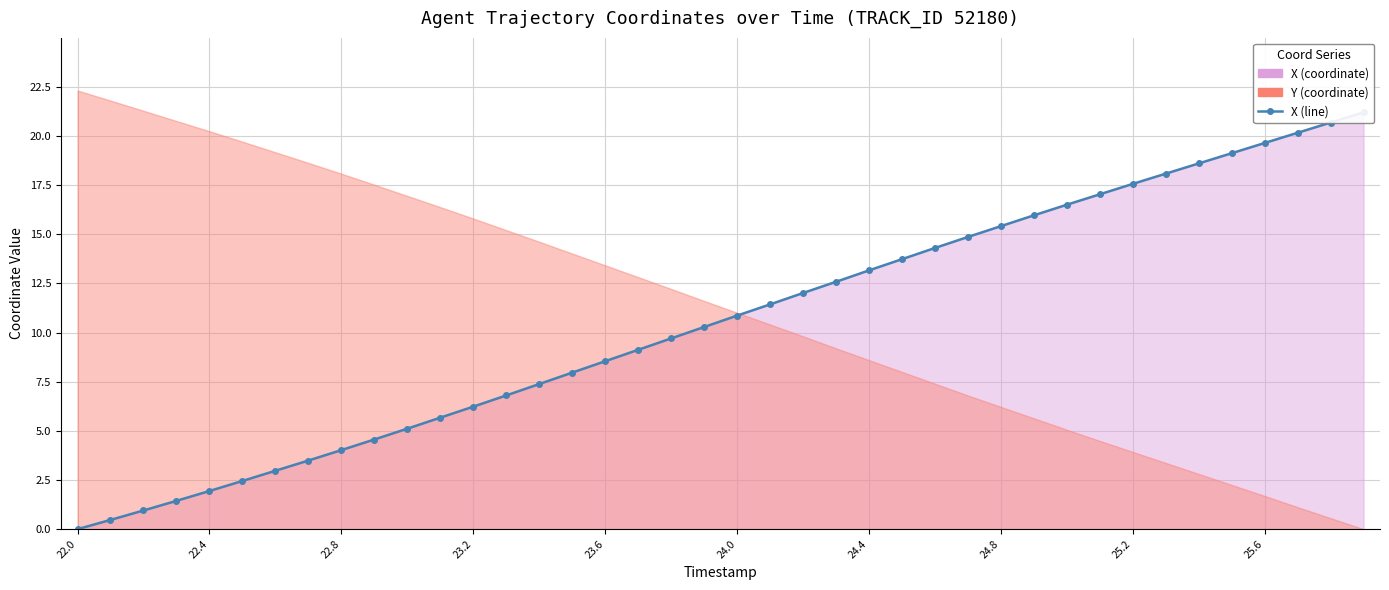

How many data points are less than 10?

19